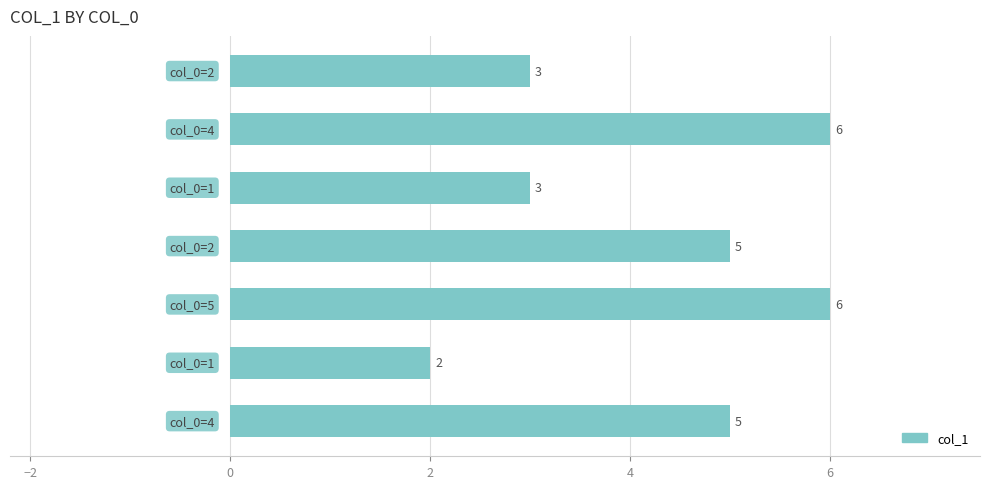

What is the difference between the maximum and minimum values?

4